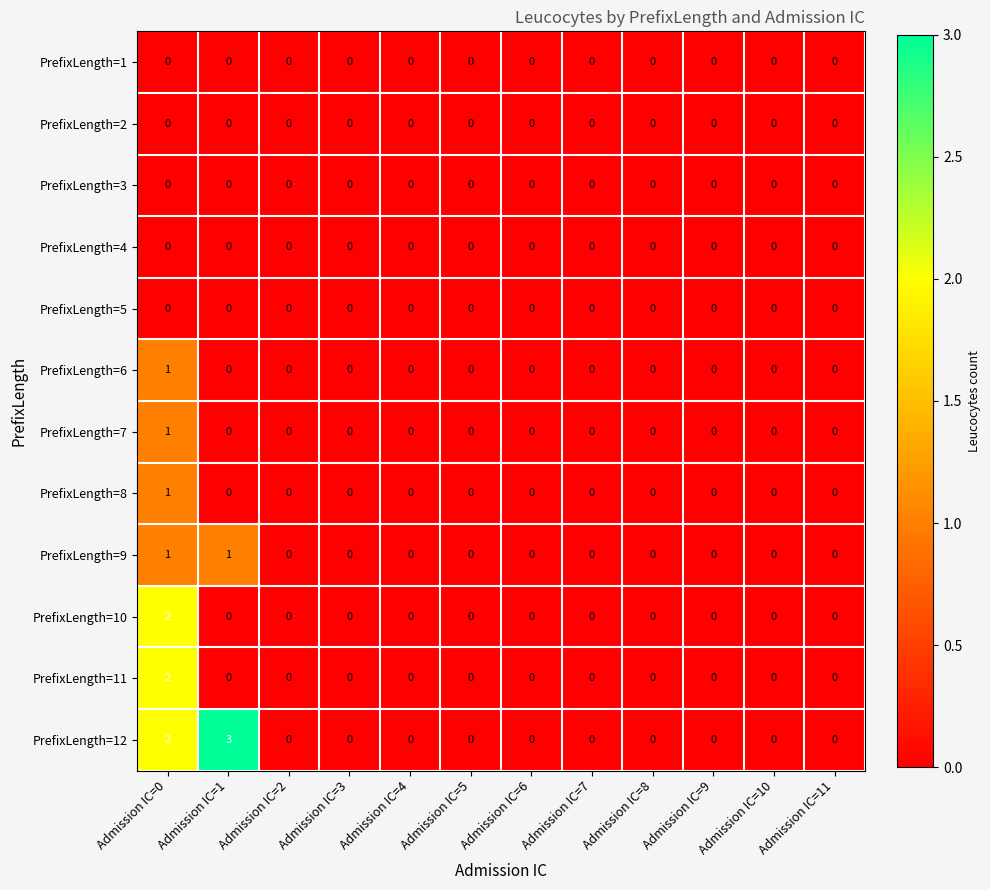

How many series are shown in this chart?

12